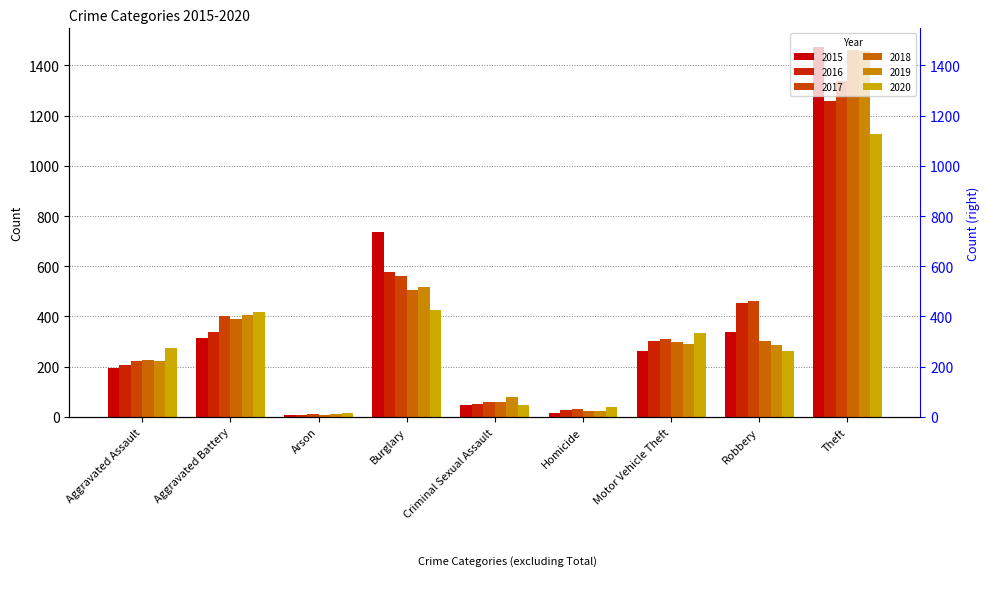

At which label does 2018 first exceed 298?

Aggravated Battery